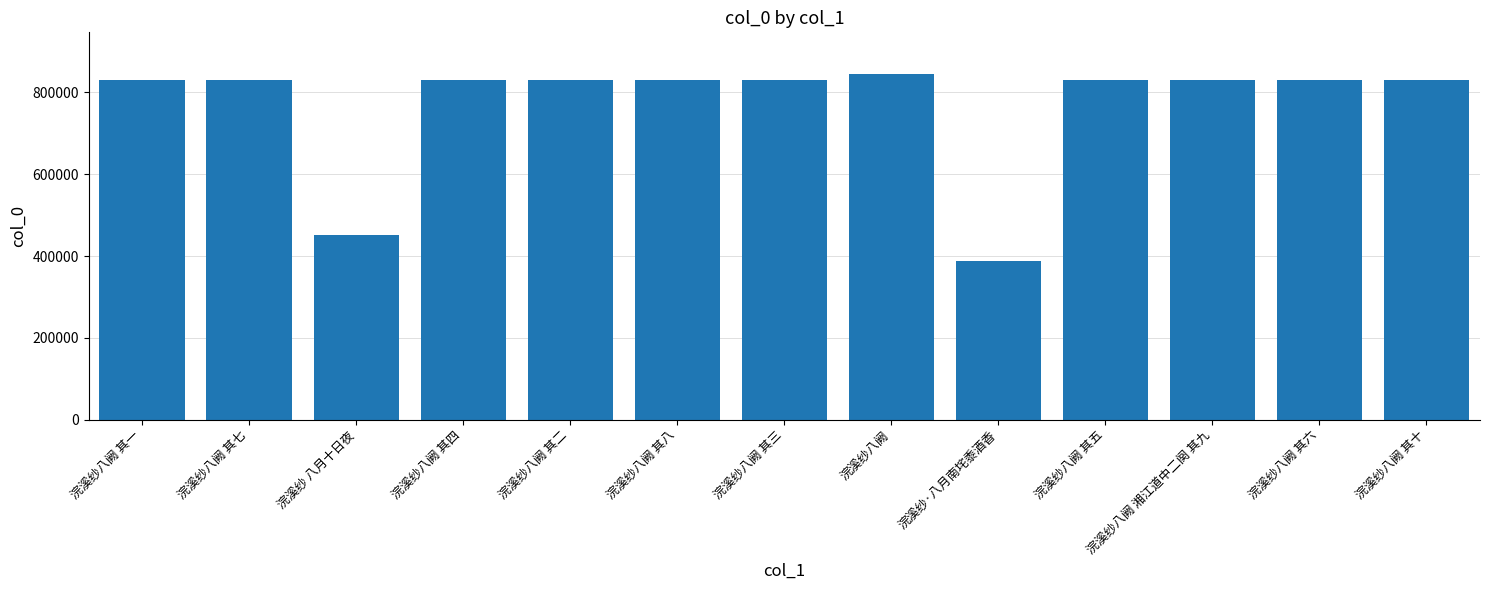

At which label does the data first exceed 831064?

浣溪纱八阙 其七